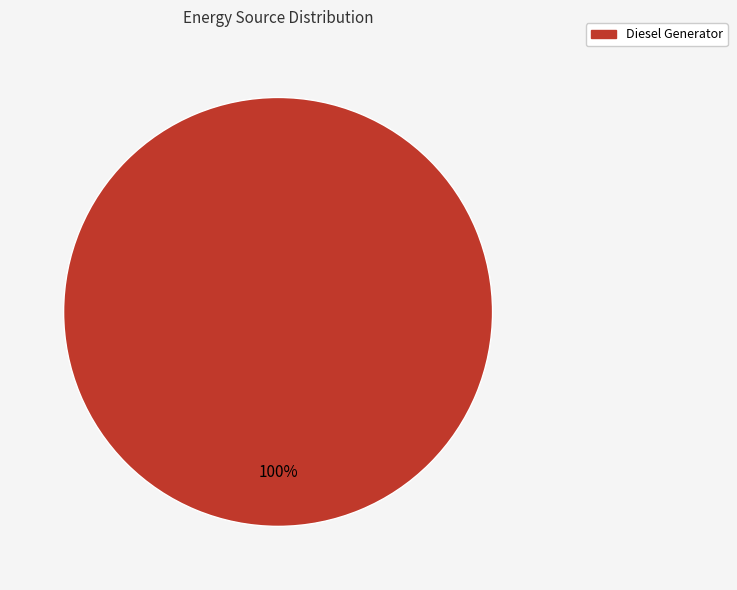

Is there any slice that represents more than half of the pie?

Yes